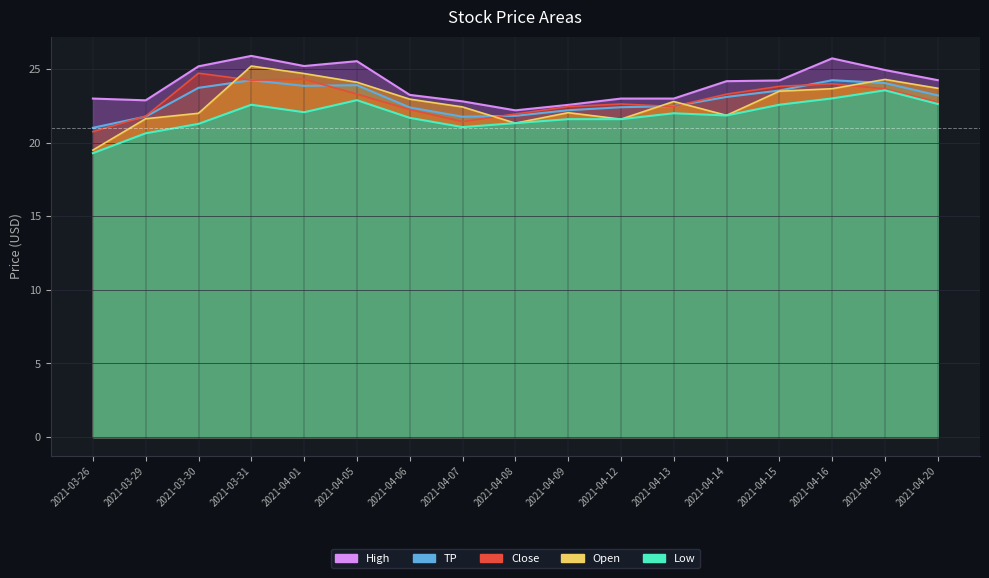

What are all the series names shown in the legend?

Open, Close, High, TP, Low